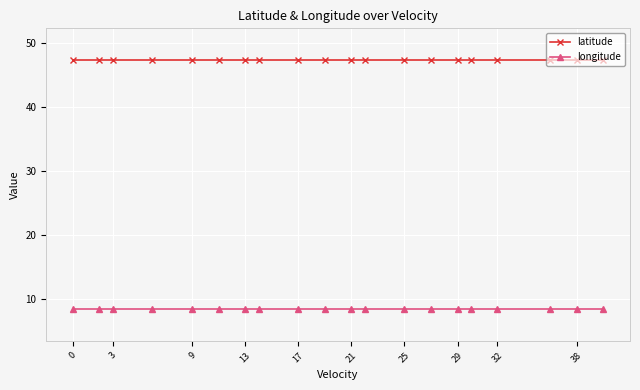

What is the sum of all longitude values?

168.9